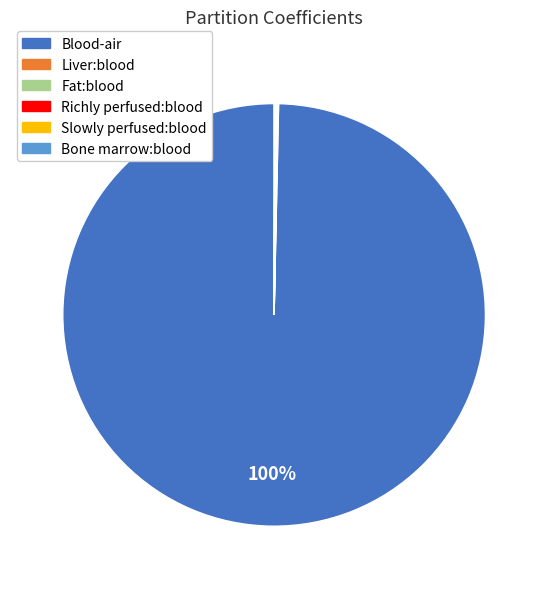

To the nearest percent, what percentage of the pie is Blood-air?

100%